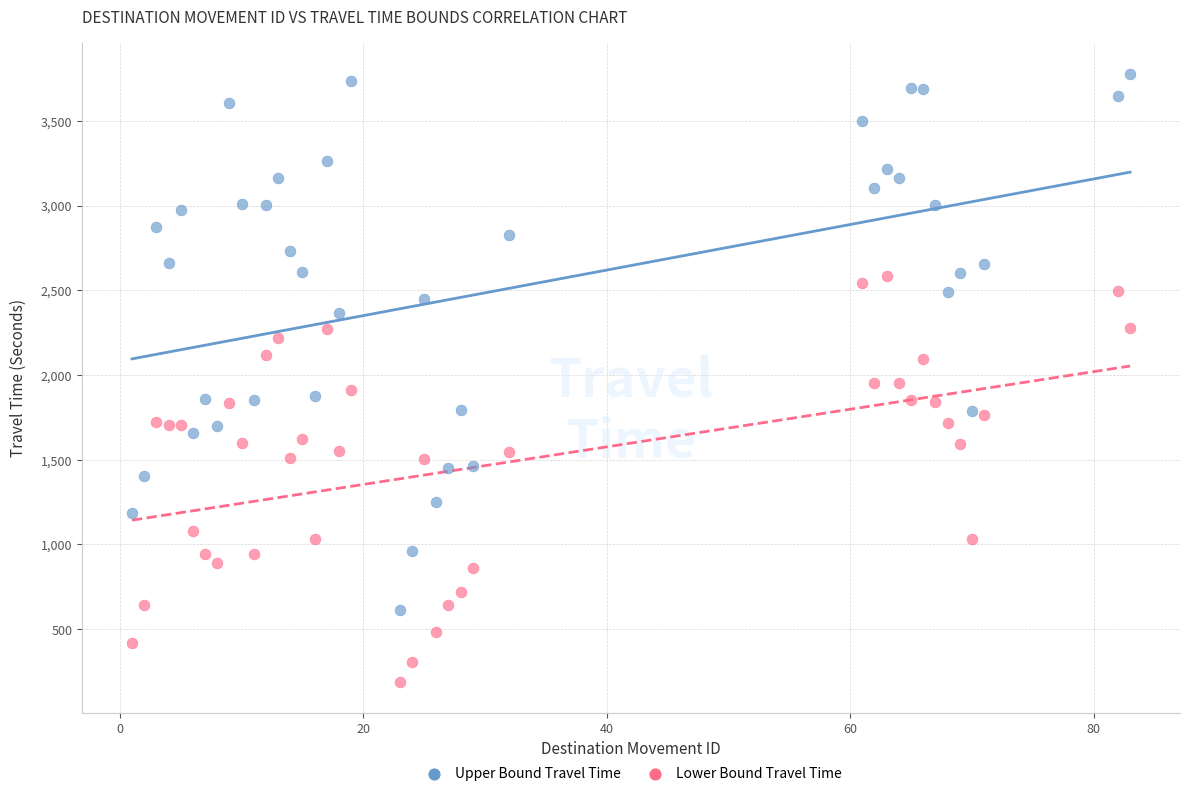

Across all data points, what is the range of X values (max minus min)?

82